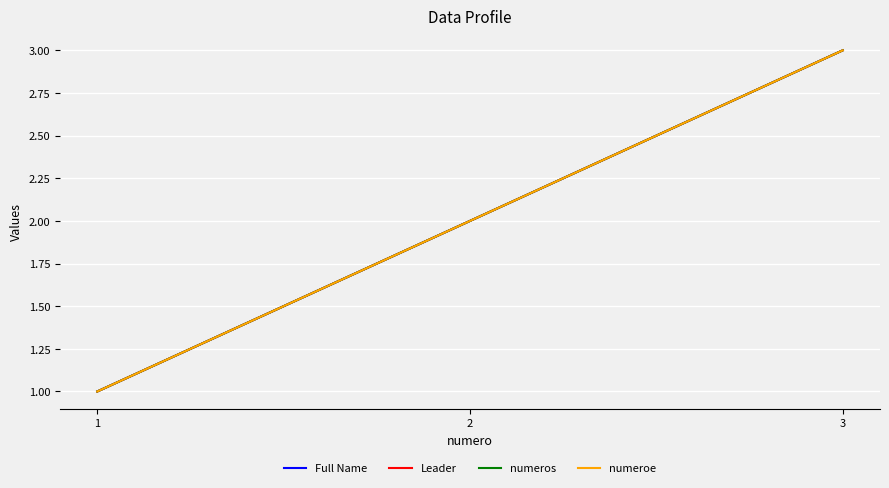

Does the chart display data point markers on the line(s)?

No